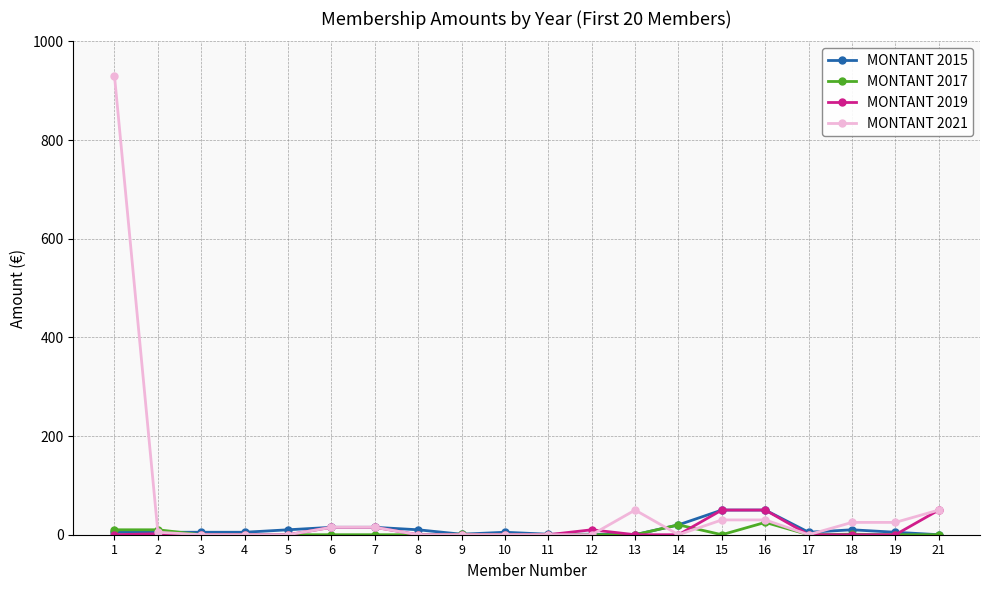

At how many categories does at least one series exceed 180?

1